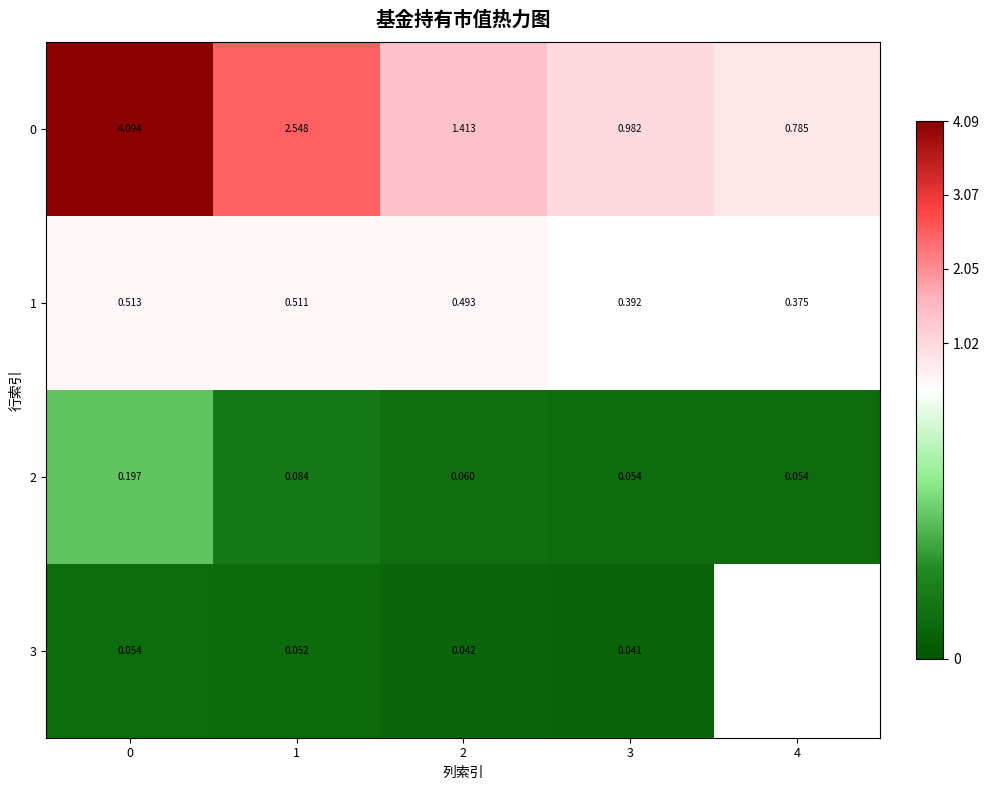

Is the value of 3 at 1 greater than the value of 1 at 2?

No